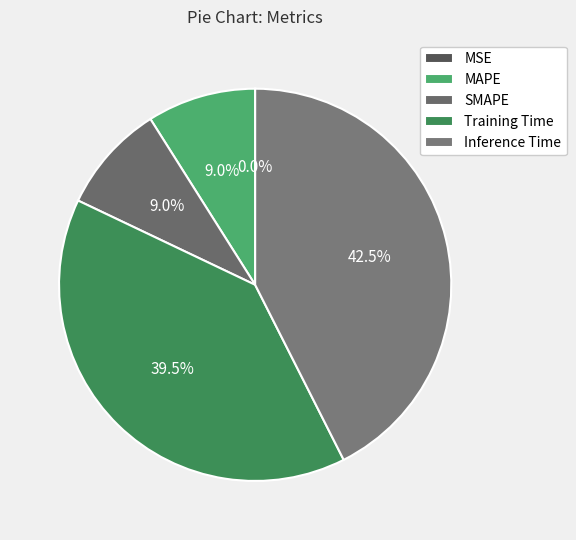

Is it true that Inference Time is 53% of the pie?

False